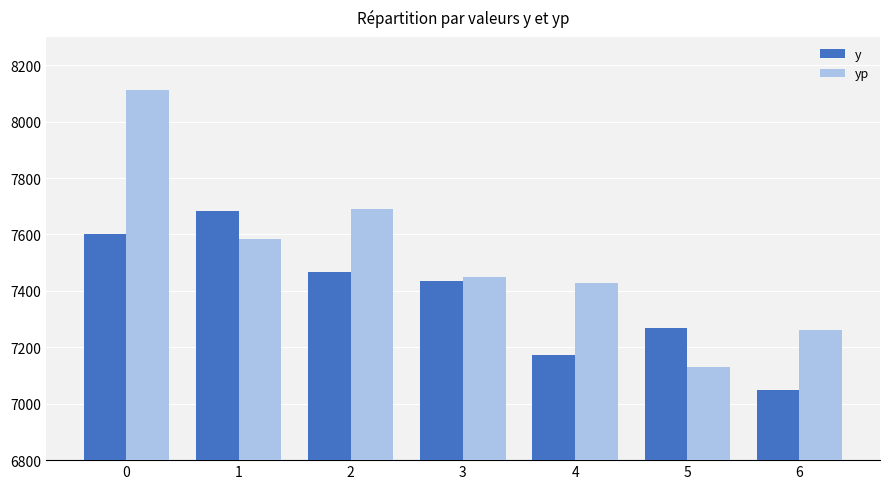

How many groups of bars are there?

7